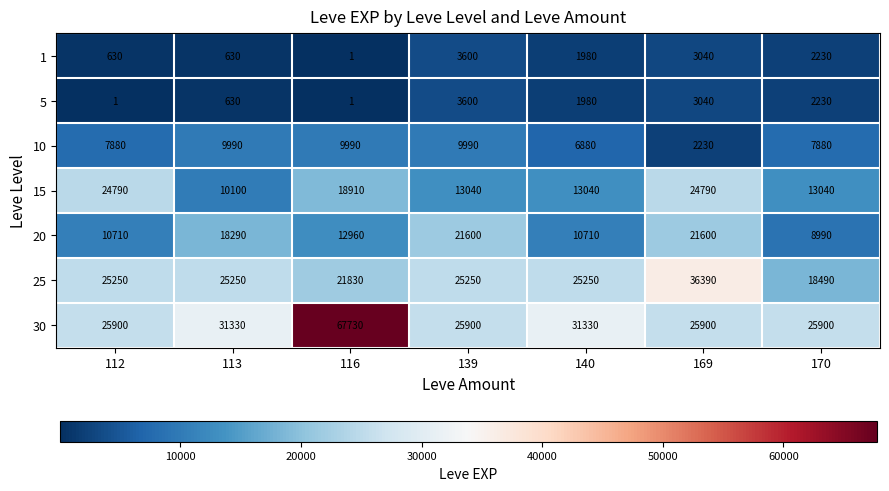

What is the spread (max minus min) of values at 116?

67729